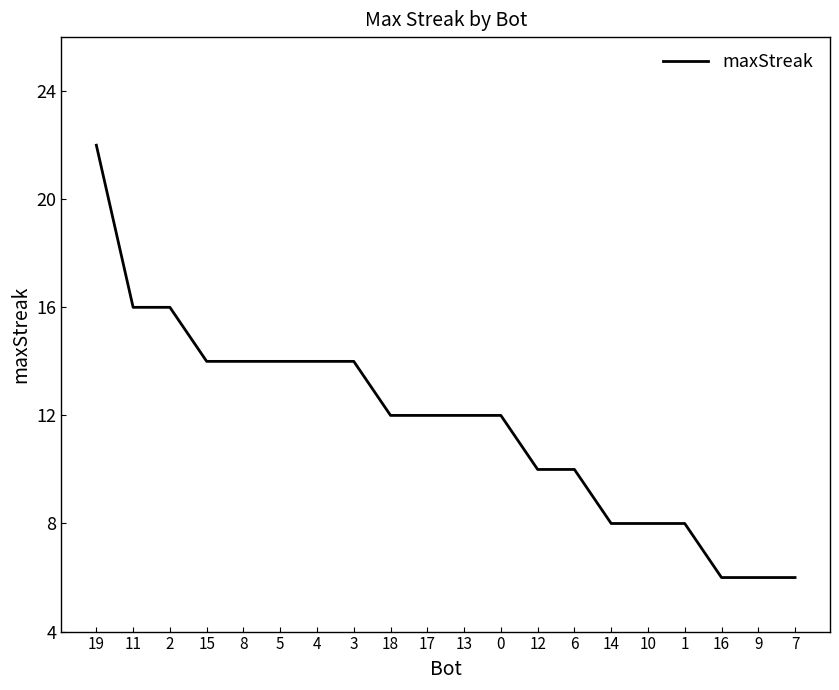

Reading right to left, list all the values displayed in this chart.

7=6	9=6	16=6	1=8	10=8	14=8	6=10	12=10	0=12	13=12	17=12	18=12	3=14	4=14	5=14	8=14	15=14	2=16	11=16	19=22